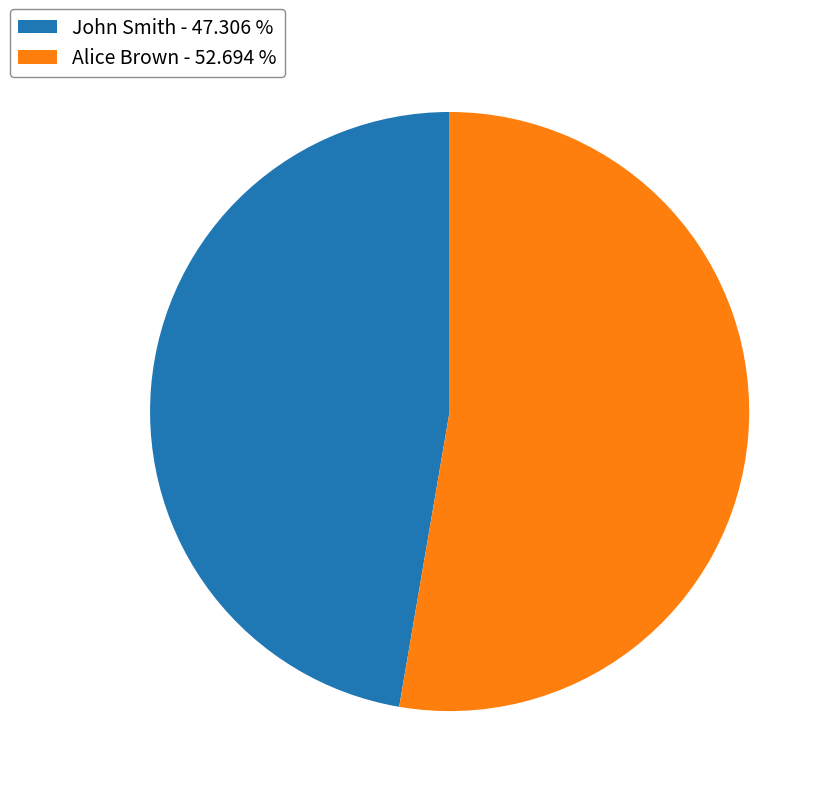

Do Alice Brown - 52.694 % and John Smith - 47.306 % together represent more than half of the pie?

Yes